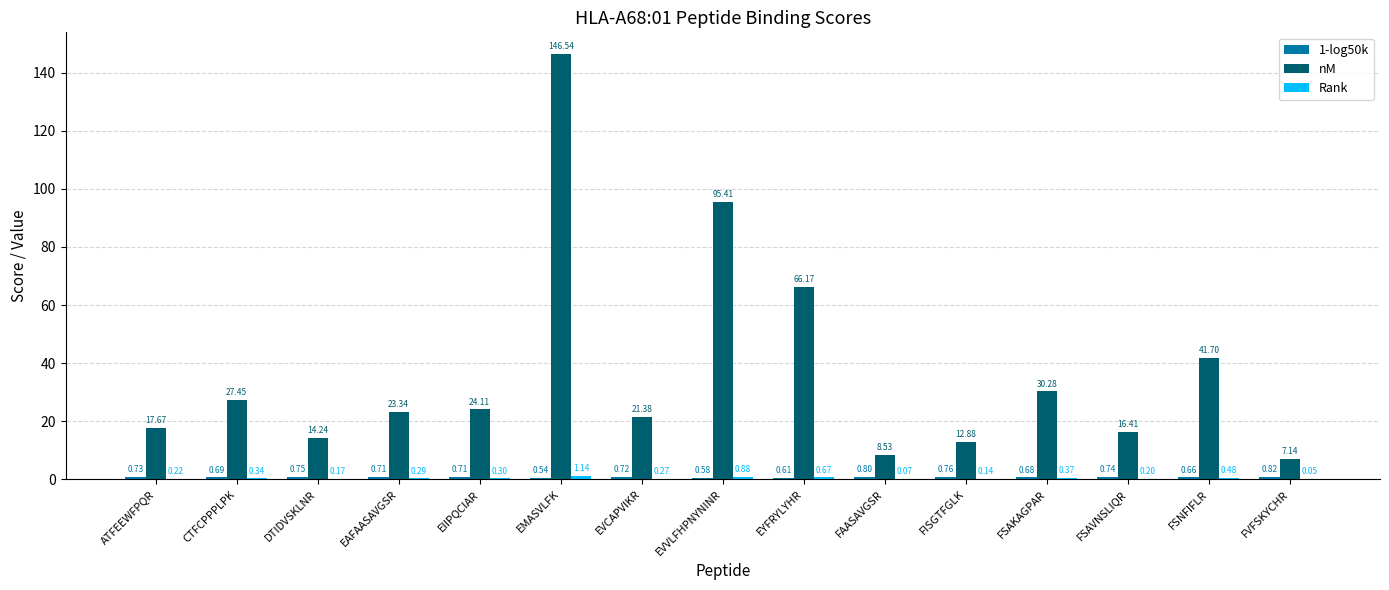

What is the total value across all series at FAASAVGSR?

9.4